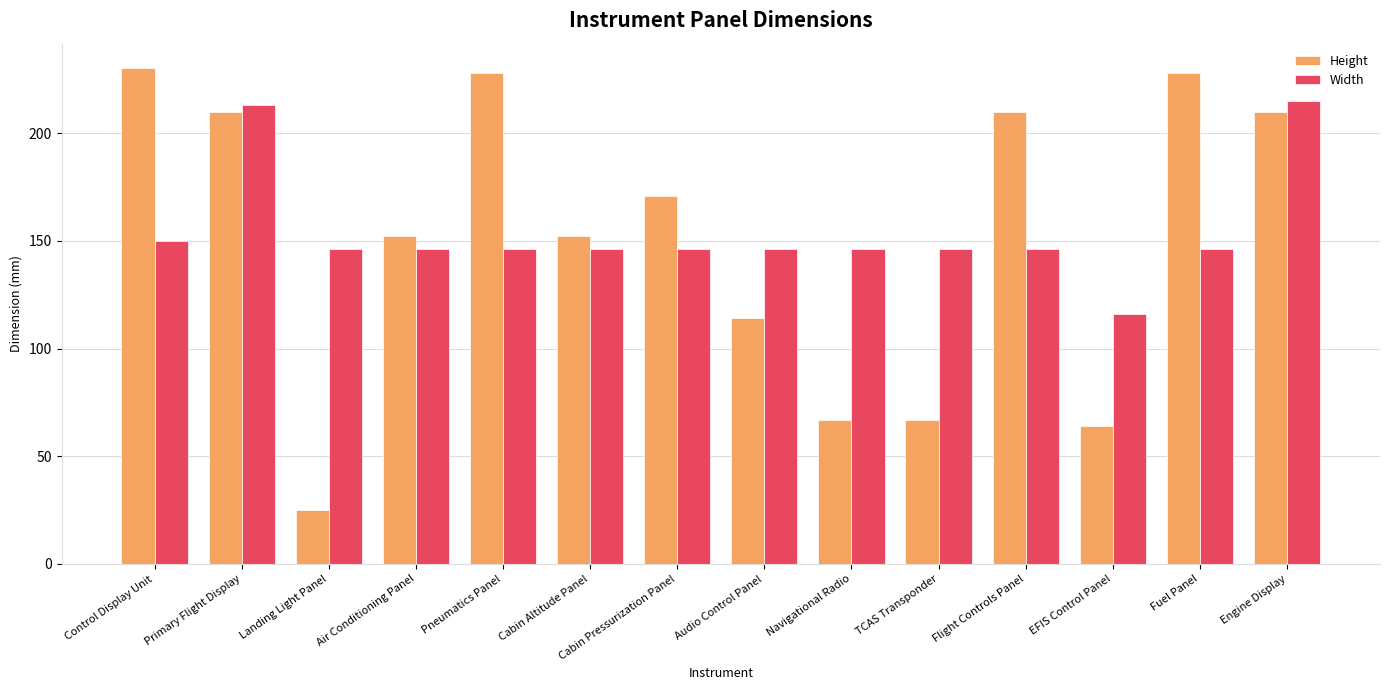

What is the total value across all series at Primary Flight Display?

423